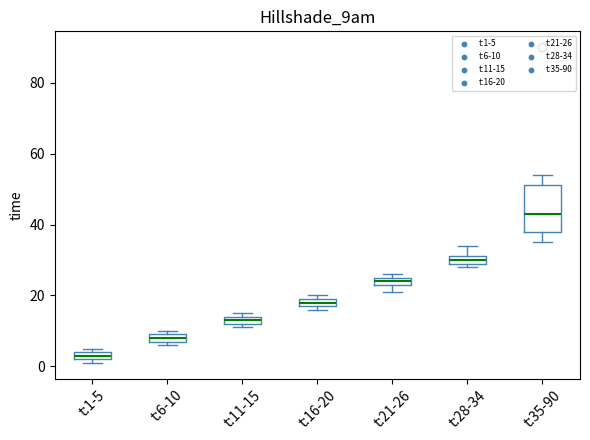

Comparing the boxes themselves (not the whiskers), which one is the tallest?

t:35-90